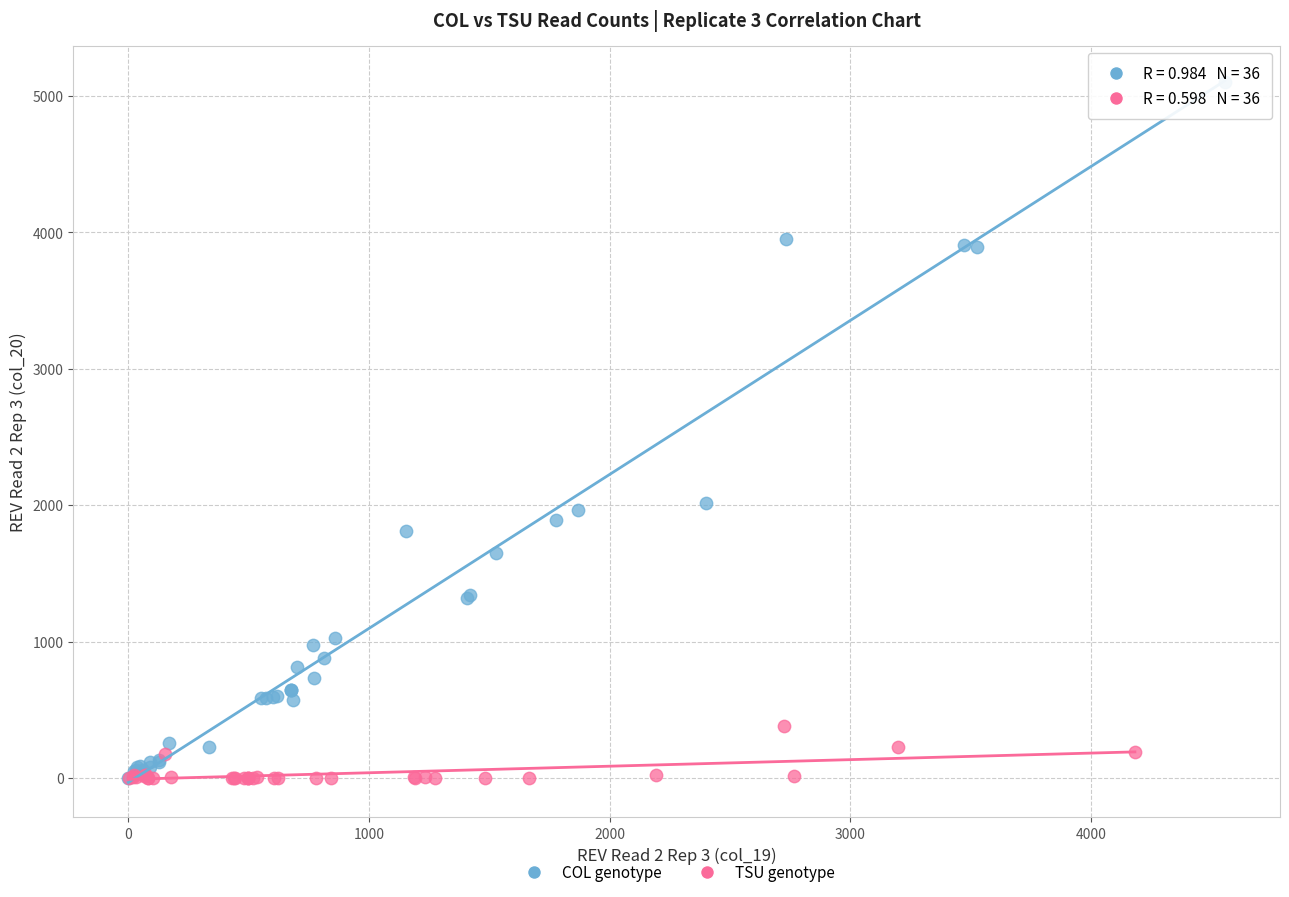

Which series contains the highest Y value?

COL genotype